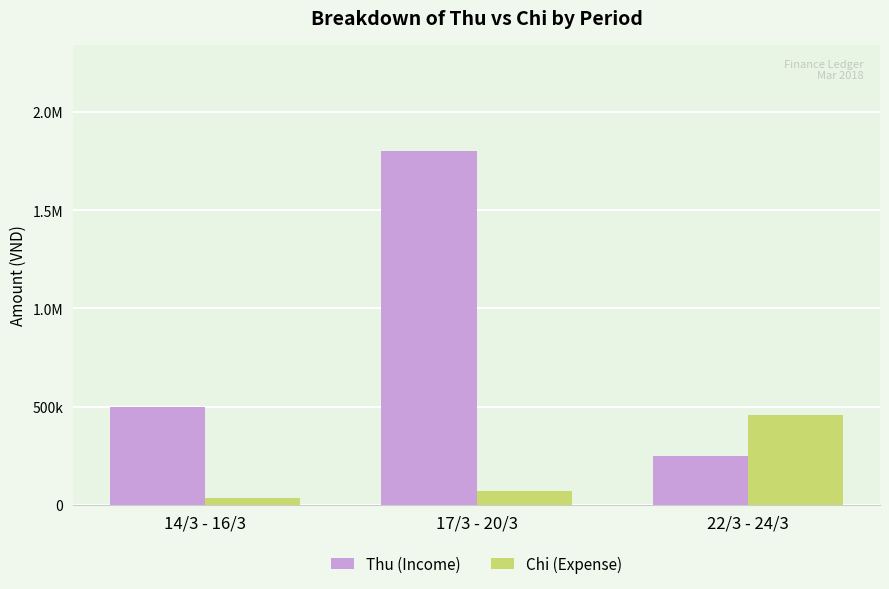

Does the chart contain stacked bars?

No